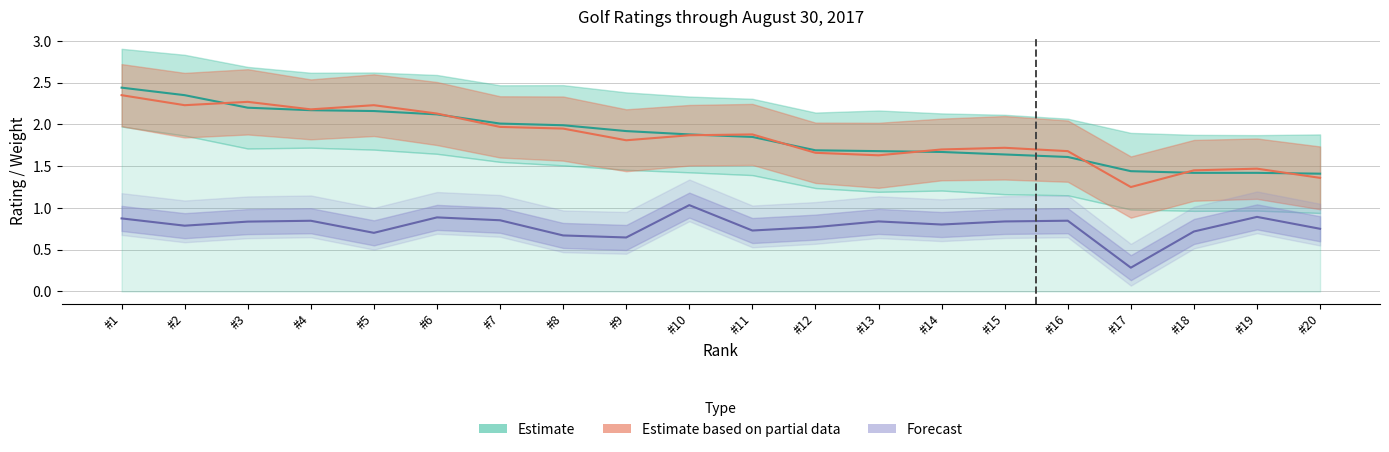

Rank the categories by Projected_Rating value from lowest to highest.

#20, #18, #19, #17, #16, #15, #14, #13, #12, #11, #10, #9, #8, #7, #6, #5, #4, #3, #2, #1